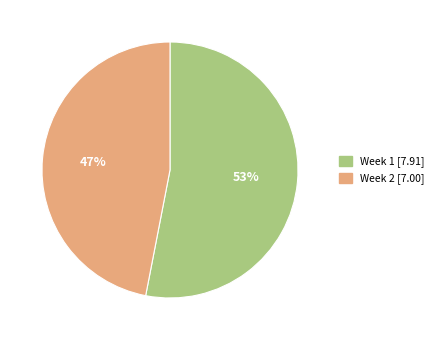

Is there a majority slice in this chart?

Yes